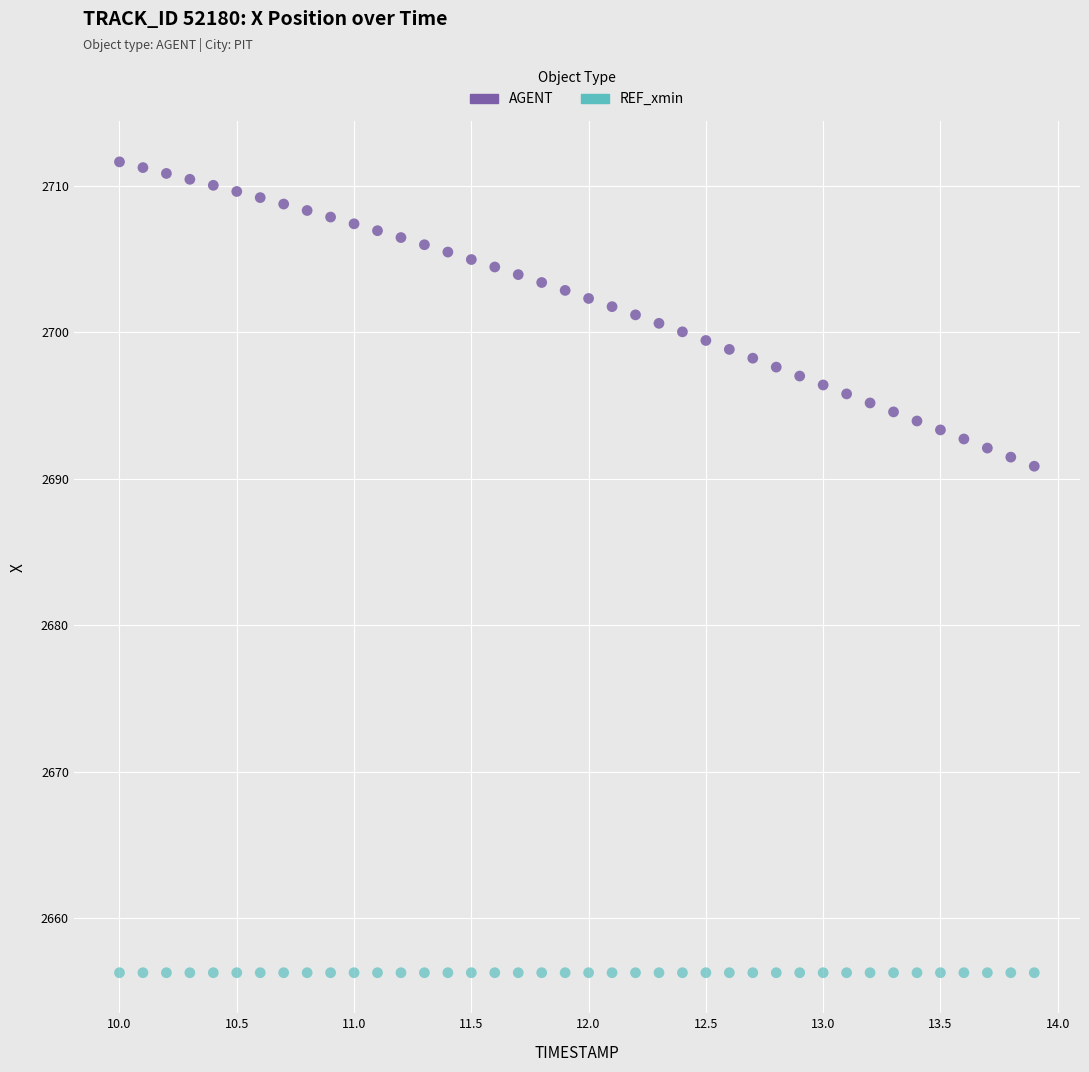

What are all the series names shown in the legend?

AGENT, REF_xmin